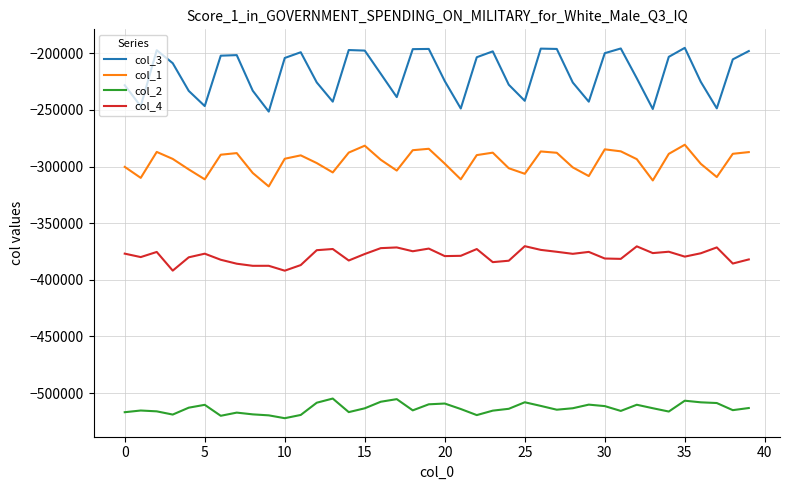

What is the lowest value of the col_4 series?

-391927